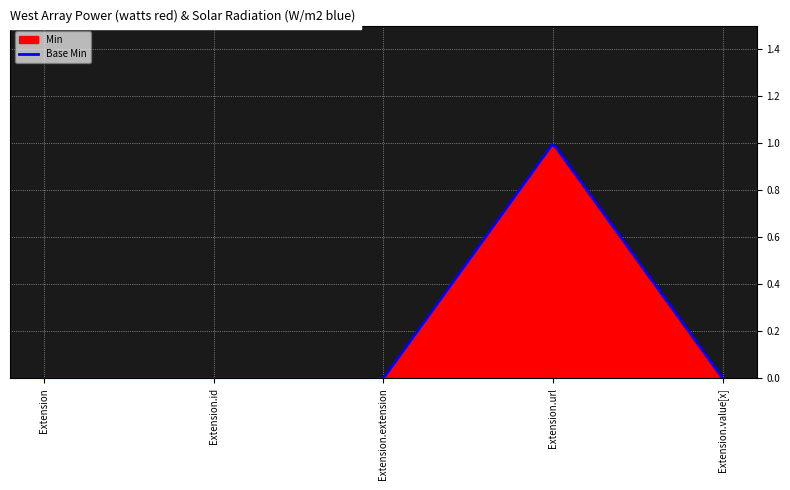

What is the sum of the Base Min values at Extension.url and Extension.extension?

1